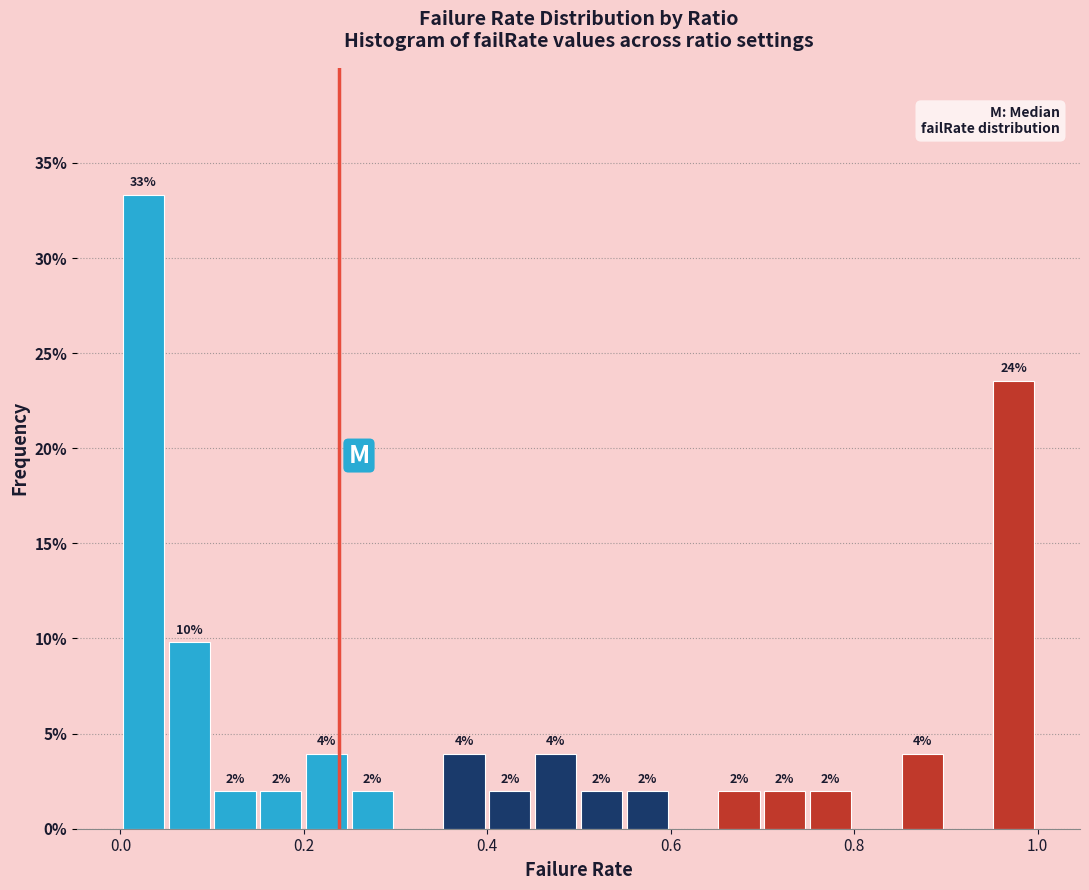

Read against the x-axis, roughly where is the centre of the tallest bar?

0.02